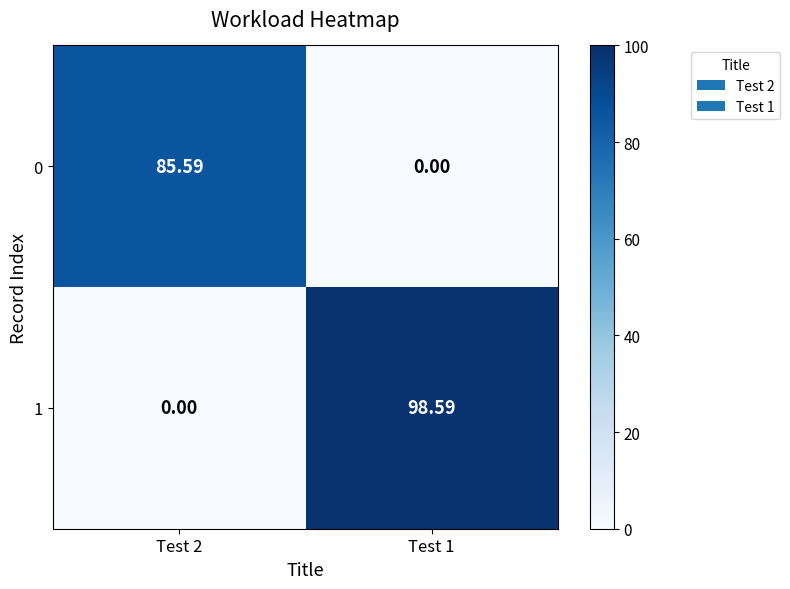

Is the value of 0 at Test 2 greater than the value of 1 at Test 1?

No